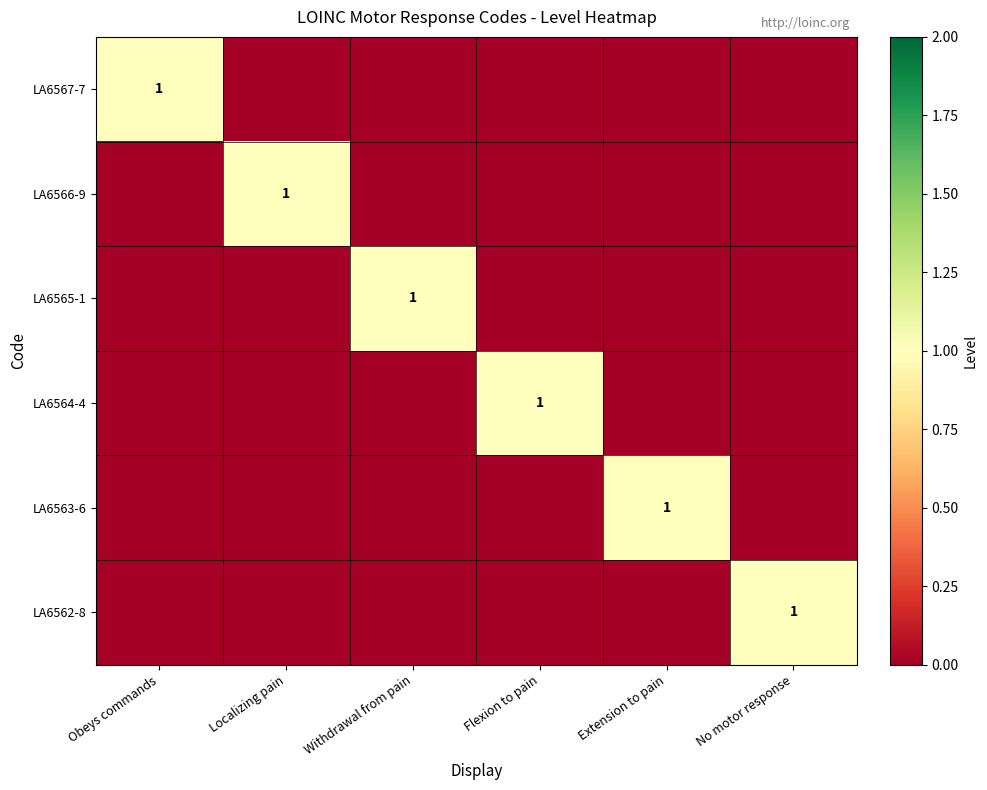

The value of LA6564-4 at Flexion to pain is 0. True or false?

False